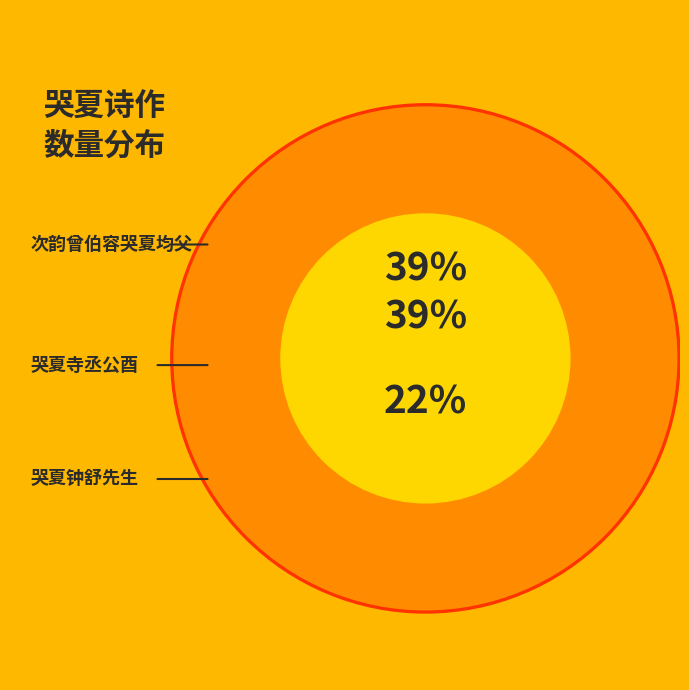

Is it true that 哭夏寺丞公酉 is 51% of the pie?

False